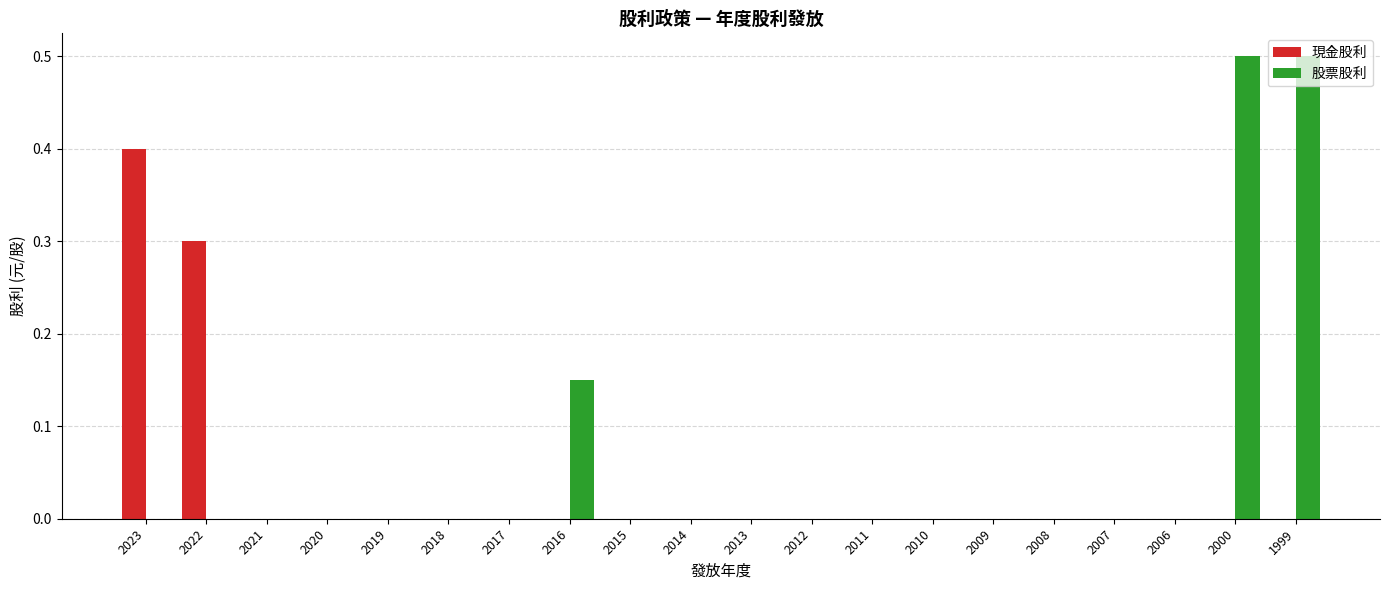

Are the bars grouped side by side (vs. stacked)?

Yes